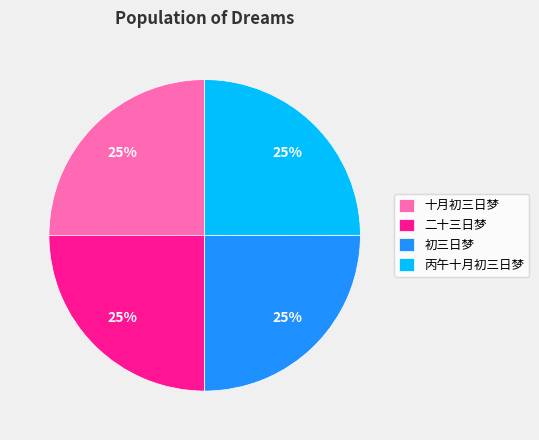

The 丙午十月初三日梦 slice represents 35% of the pie. True or false?

False